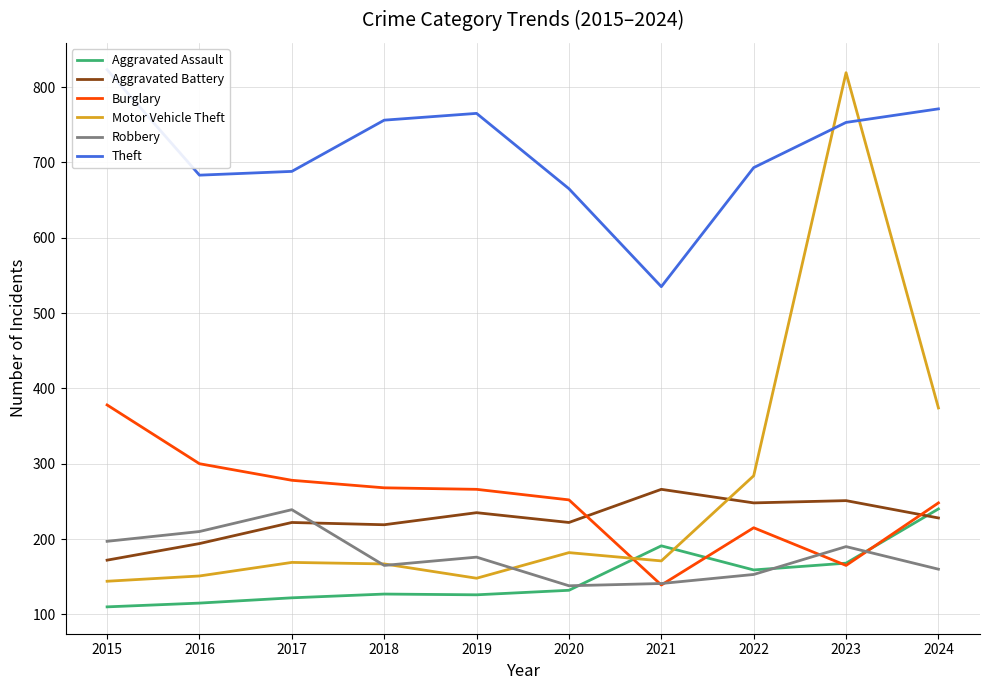

True or false: Theft and Burglary cross at least once.

False